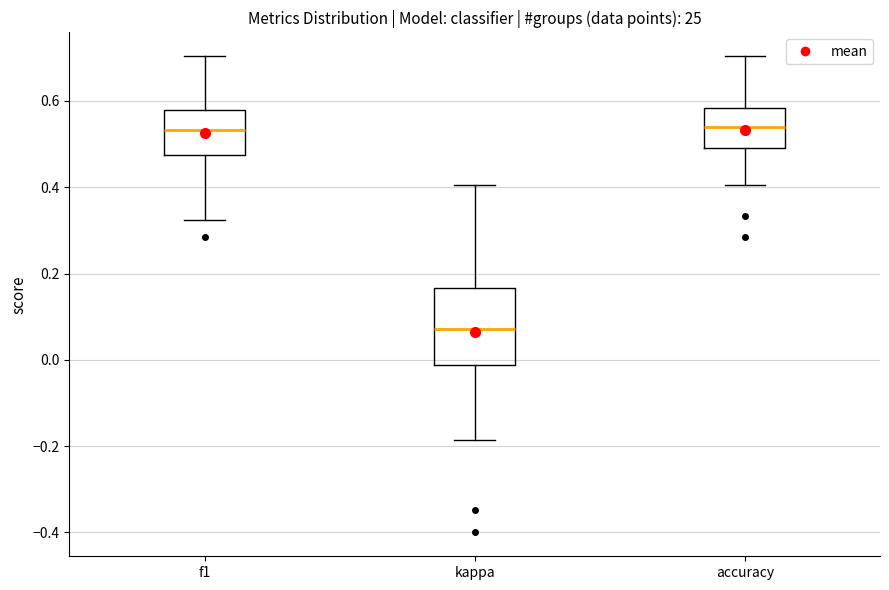

Where does the lower whisker of the box for accuracy end on the y-axis? The values are not printed on the chart, so give them approximately, as read against the axis.

0.40